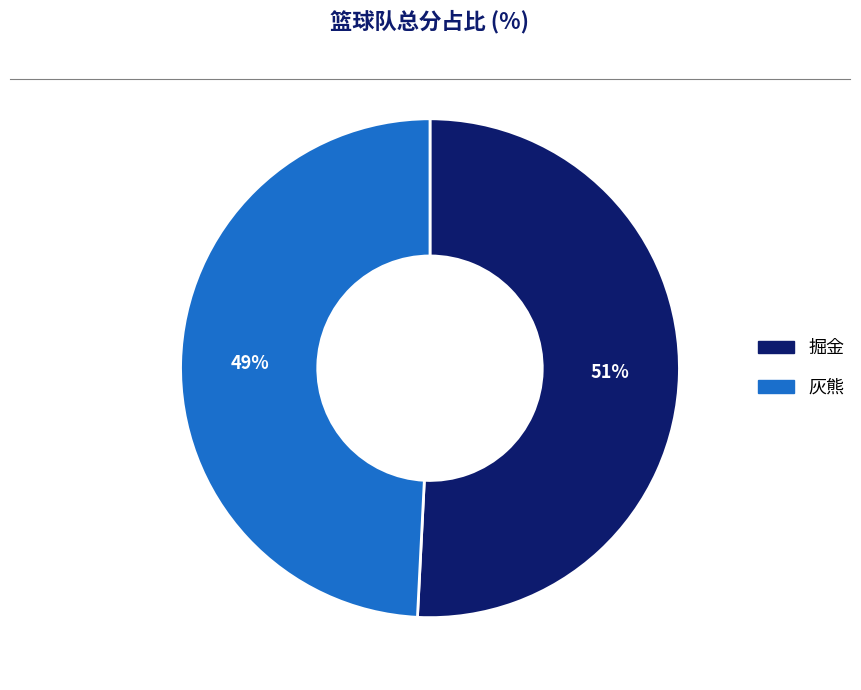

Is 掘金 the majority of the pie?

Yes